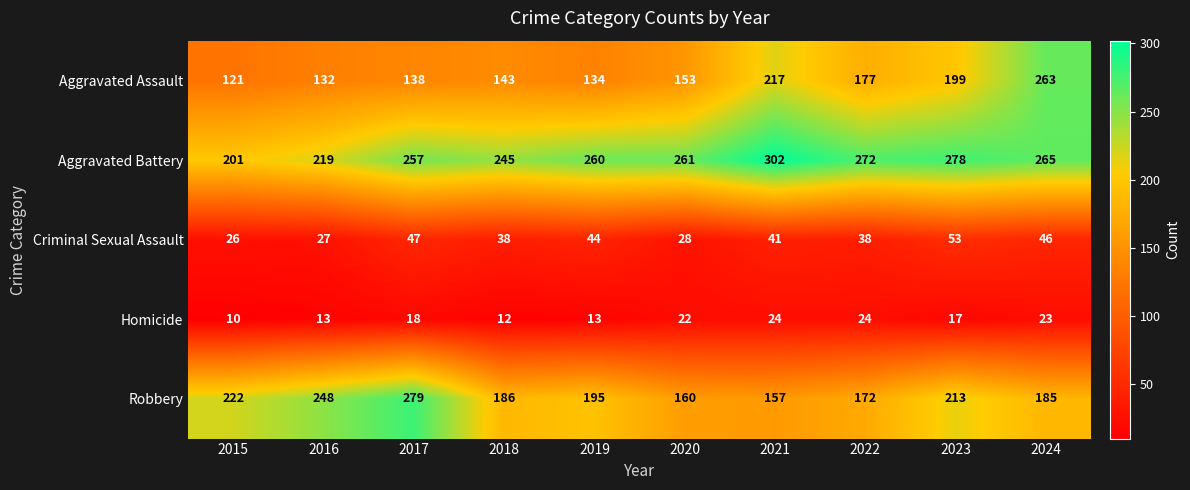

At which label does Aggravated Battery reach its minimum?

2015